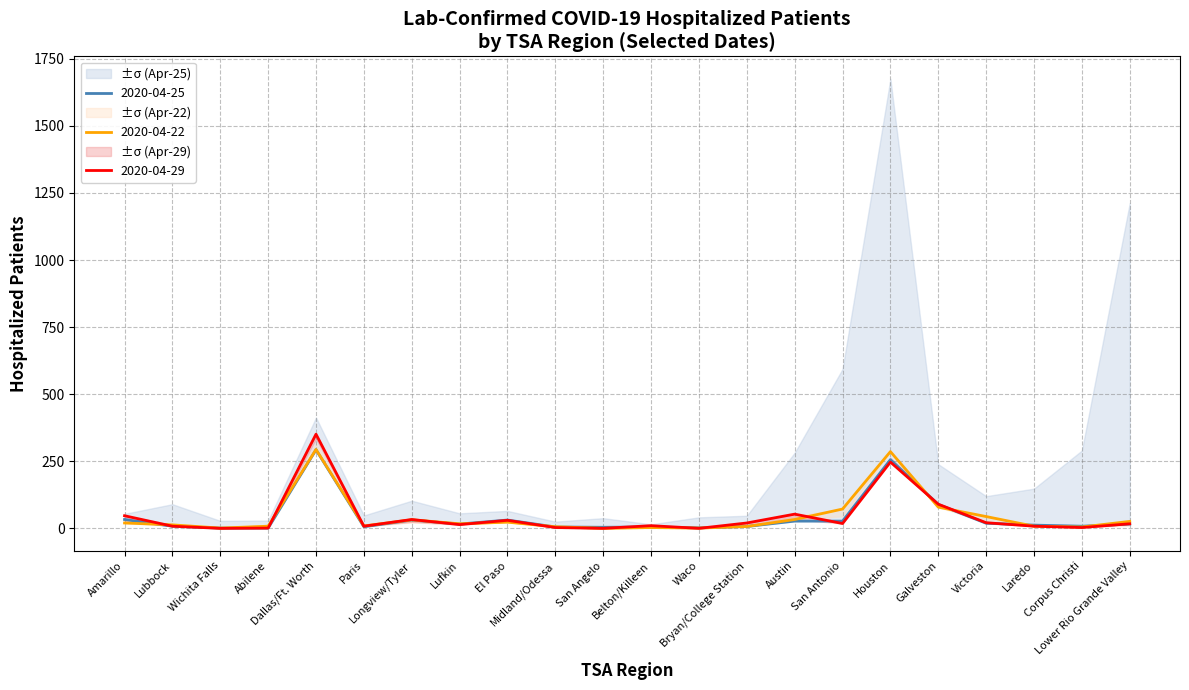

True or false: 2020-04-25 has more than 0 interior local peaks.

True